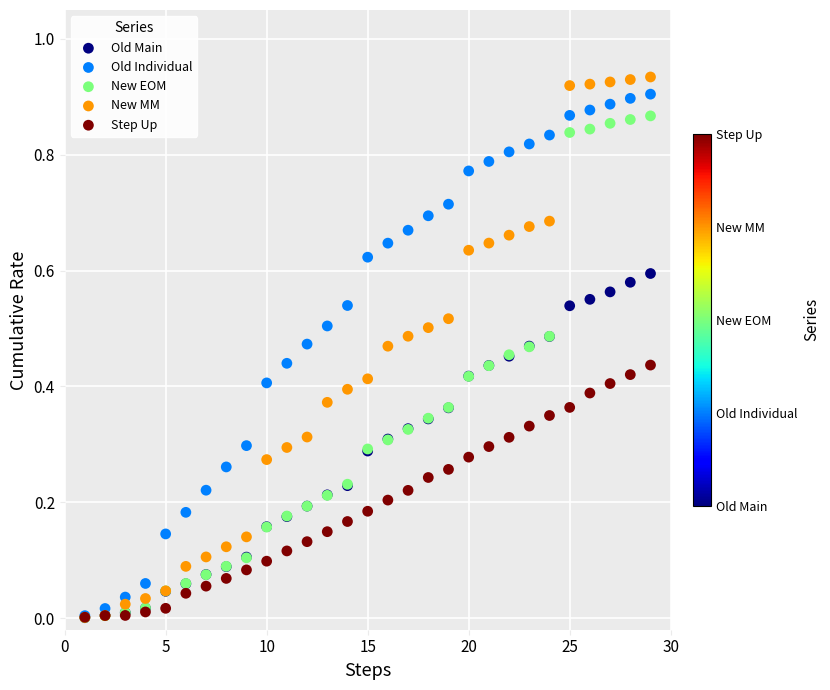

What are all the series names shown in the legend?

Old Main, Old Individual, New EOM, New MM, Step Up